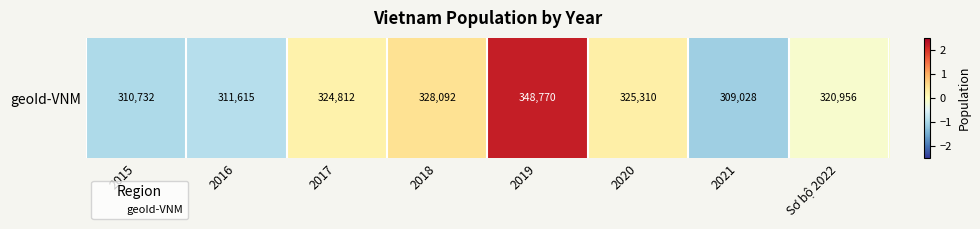

Is it true that the value at 2016 is -0.5?

False